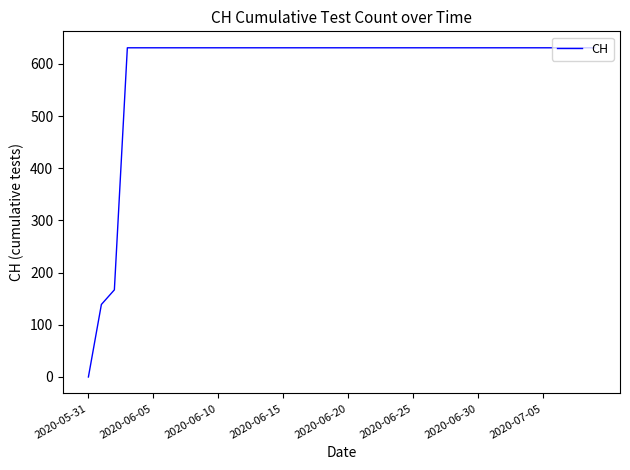

What is the maximum value shown in the chart?

631